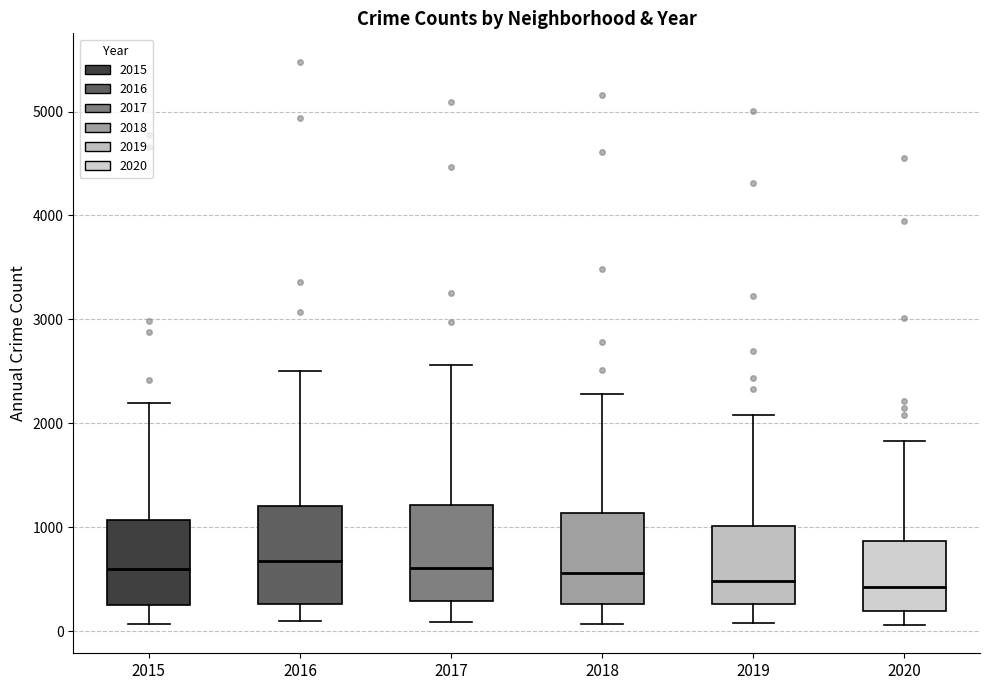

Reading left to right, transcribe this box plot: for each box, give where its median line is, the range the box spans, and where its two whiskers end, as read against the y-axis. The values are not printed on the chart, so give them approximately, as read against the axis.

2015: median 600, box 300 to 1100, whiskers 100 to 2200
2016: median 700, box 300 to 1200, whiskers 100 to 2500
2017: median 600, box 300 to 1200, whiskers 100 to 2600
2018: median 600, box 300 to 1100, whiskers 100 to 2300
2019: median 500, box 300 to 1000, whiskers 100 to 2100
2020: median 400, box 200 to 900, whiskers 100 to 1800